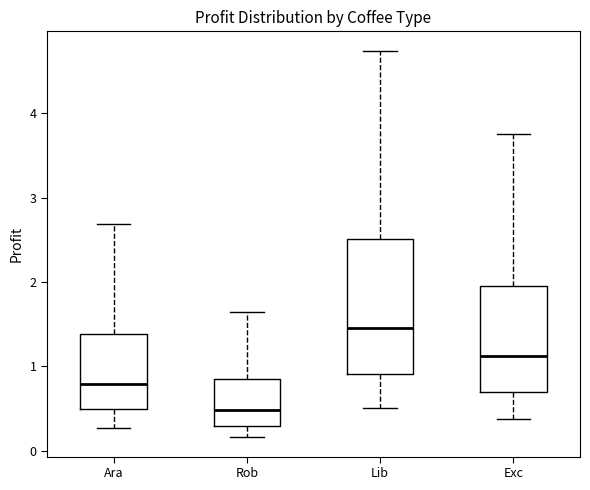

Which box is the tallest, from its lower edge to its upper edge?

Lib